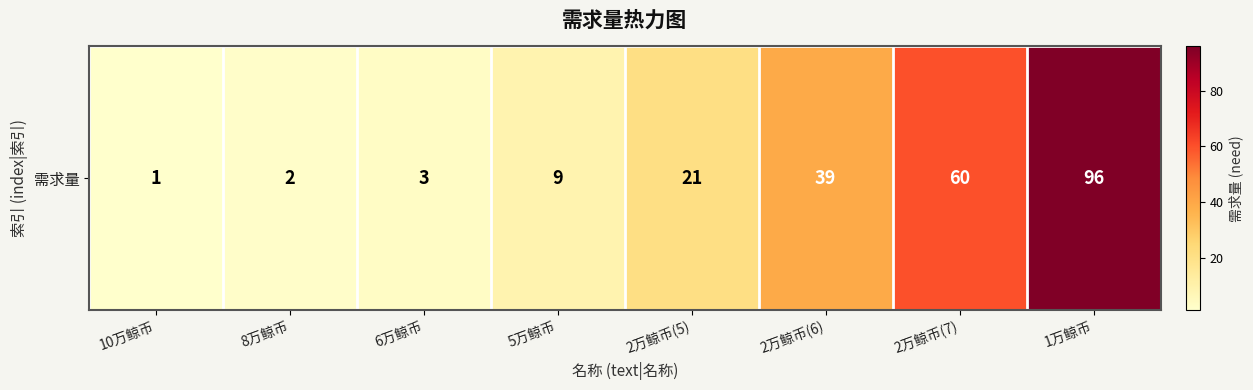

The value at 2万鲸币(7) is 14. True or false?

False